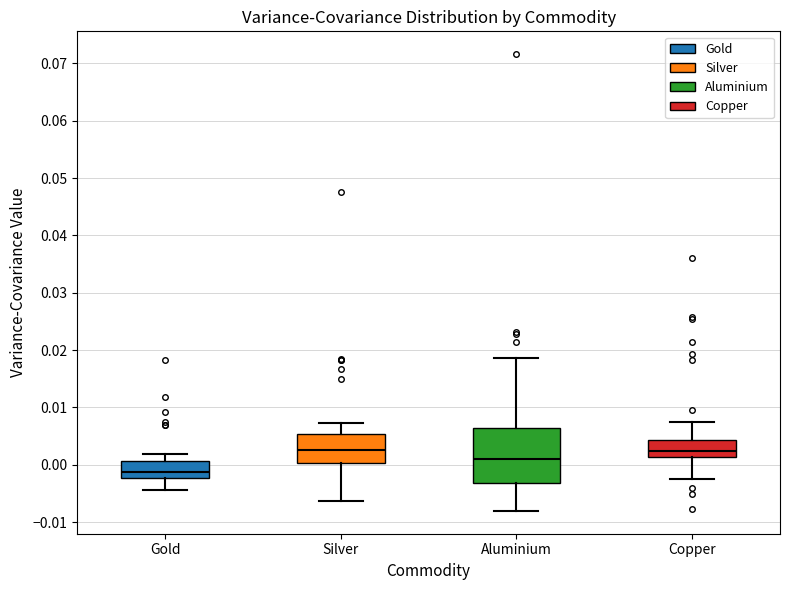

Reading left to right, transcribe this box plot: for each box, give where its median line is, the range the box spans, and where its two whiskers end, as read against the y-axis. The values are not printed on the chart, so give them approximately, as read against the axis.

Gold: median -0.001, box -0.002 to 0.001, whiskers -0.004 to 0.002
Silver: median 0.003, box 0.000 to 0.005, whiskers -0.006 to 0.007
Aluminium: median 0.001, box -0.003 to 0.006, whiskers -0.008 to 0.019
Copper: median 0.002, box 0.001 to 0.004, whiskers -0.002 to 0.007